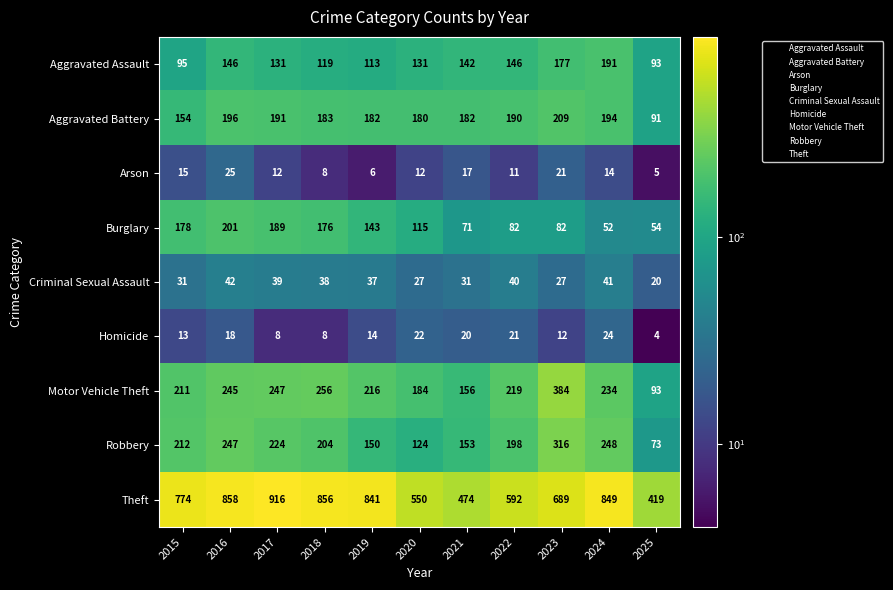

The Theft series shows 365 at 2015. True or false?

False